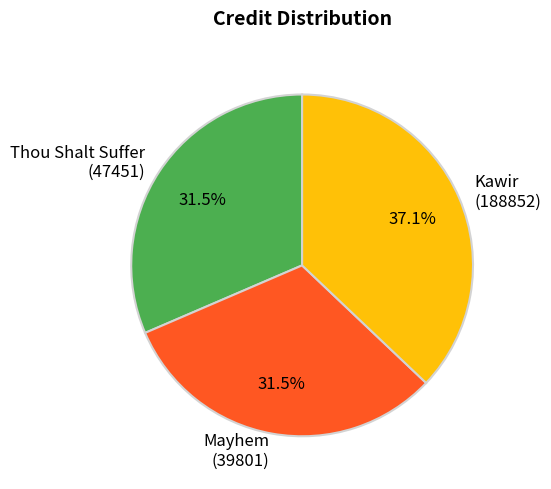

Is there a majority slice in this chart?

No